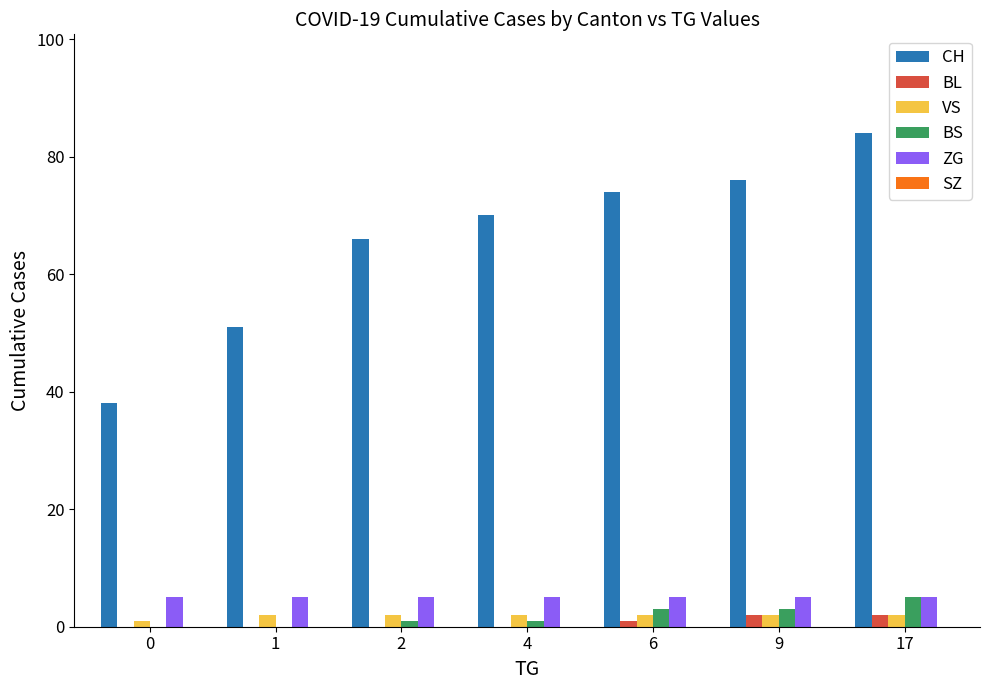

Does the chart contain stacked bars?

No